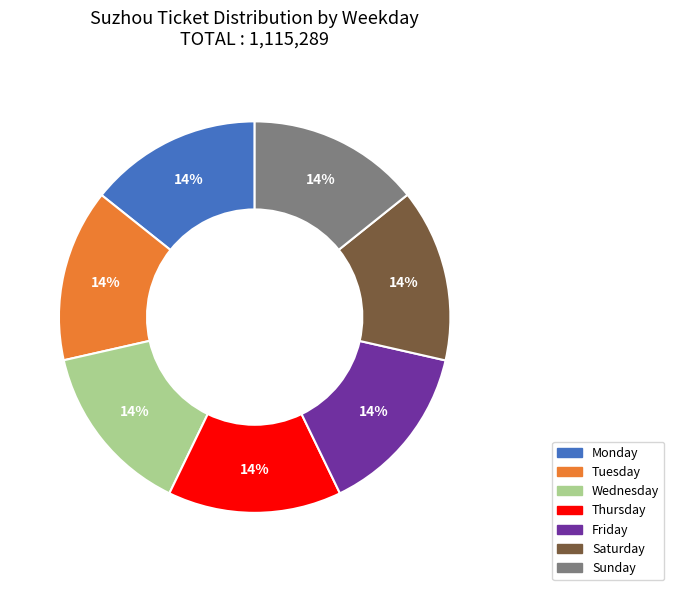

Is there any slice that represents more than half of the pie?

No